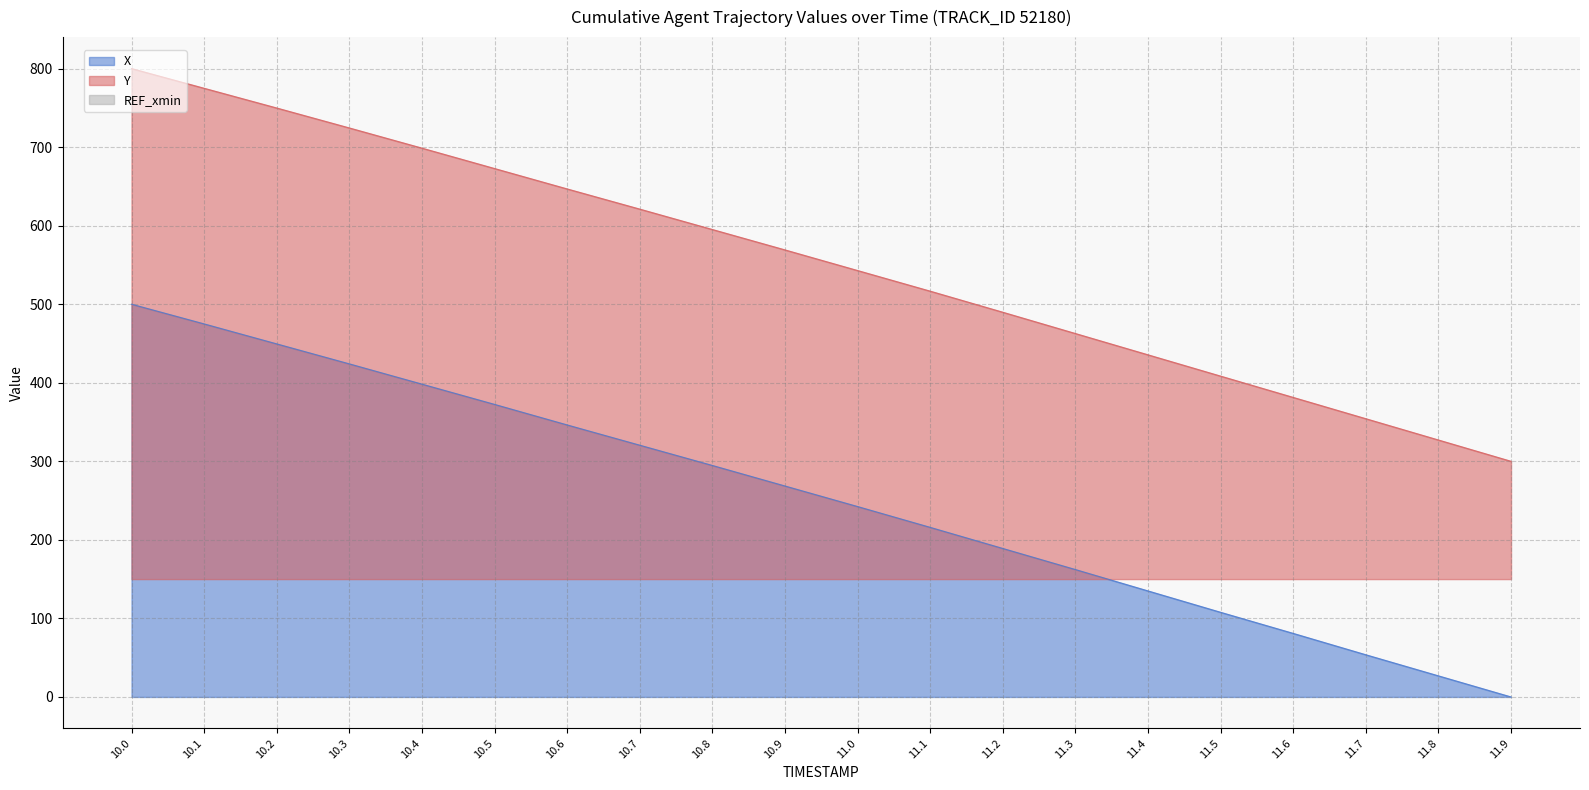

What is the value of the Y point at the 12th from the left?

516.6